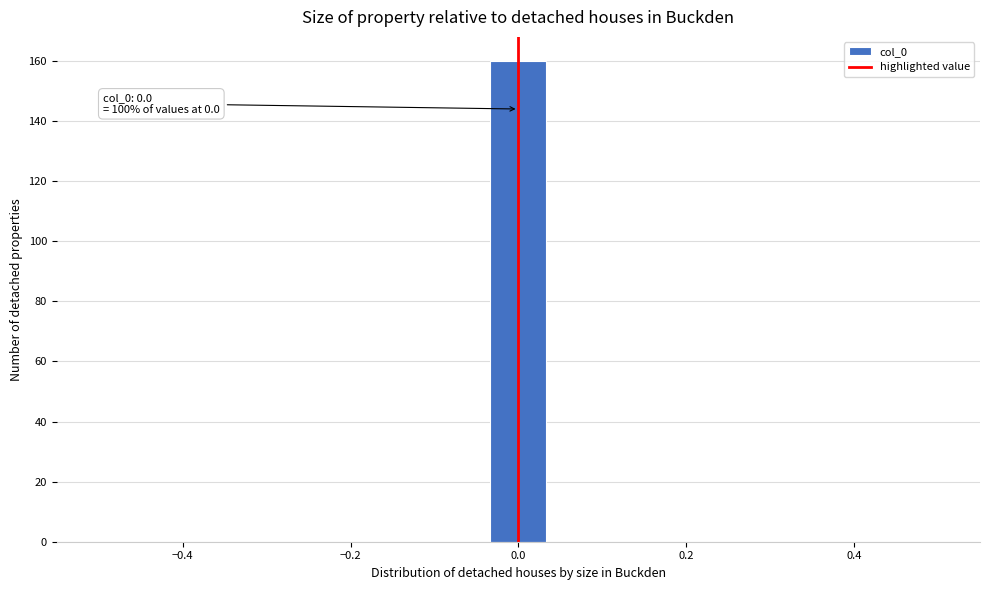

Read against the x-axis, roughly where is the centre of the tallest bar?

0.00